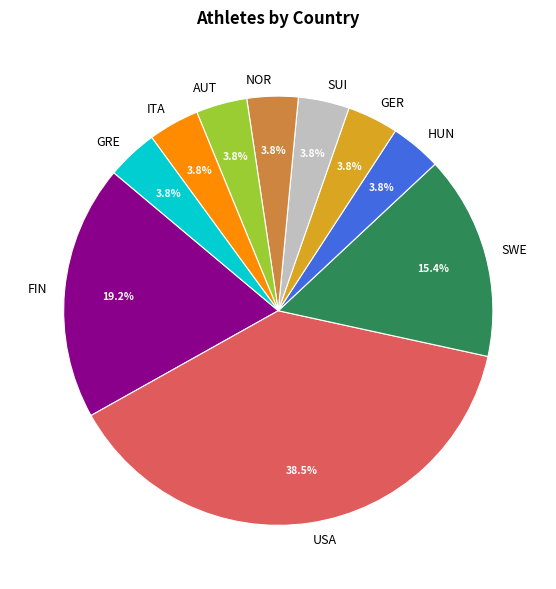

Is the sum of GRE and SWE greater than half?

No